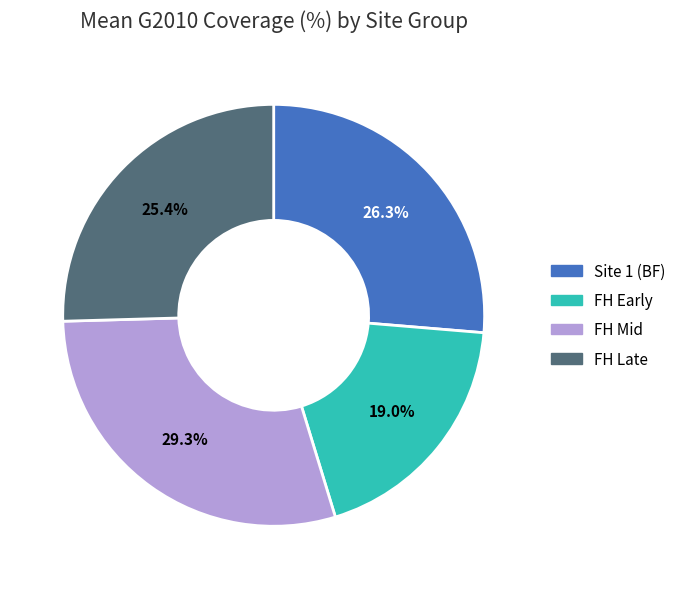

Is there any slice that represents more than half of the pie?

No